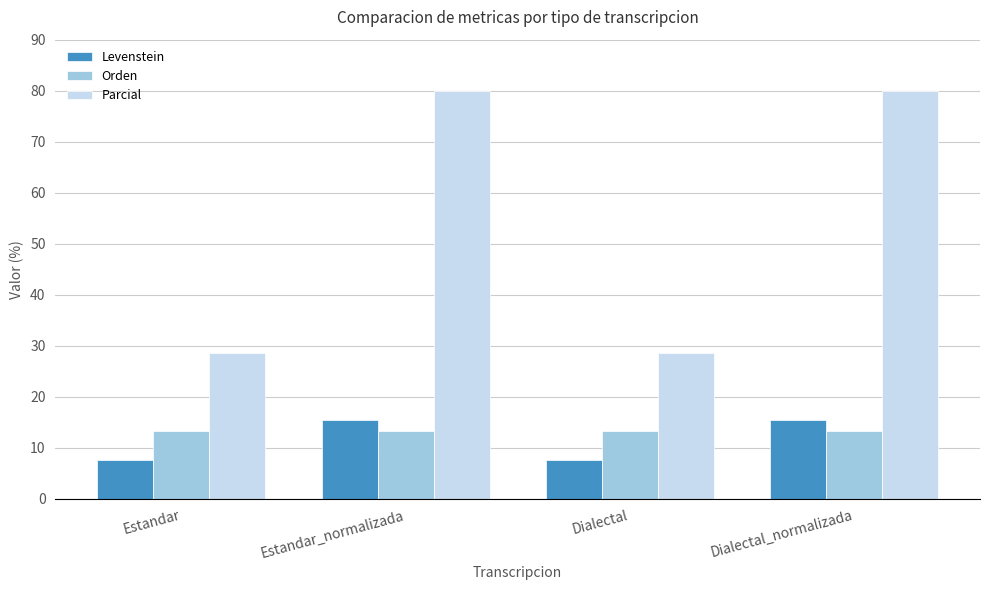

What is the approximate value of Orden at Estandar?

13.3